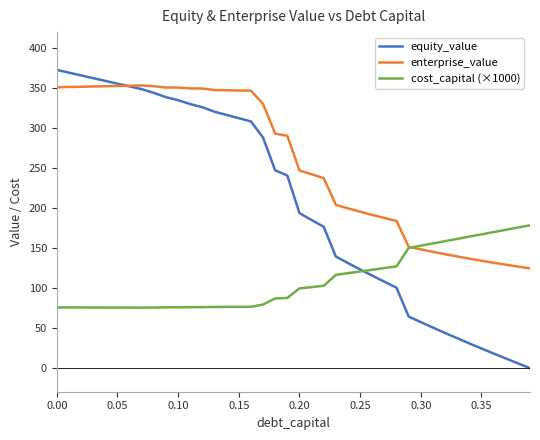

What is the maximum value for enterprise_value?

353.2